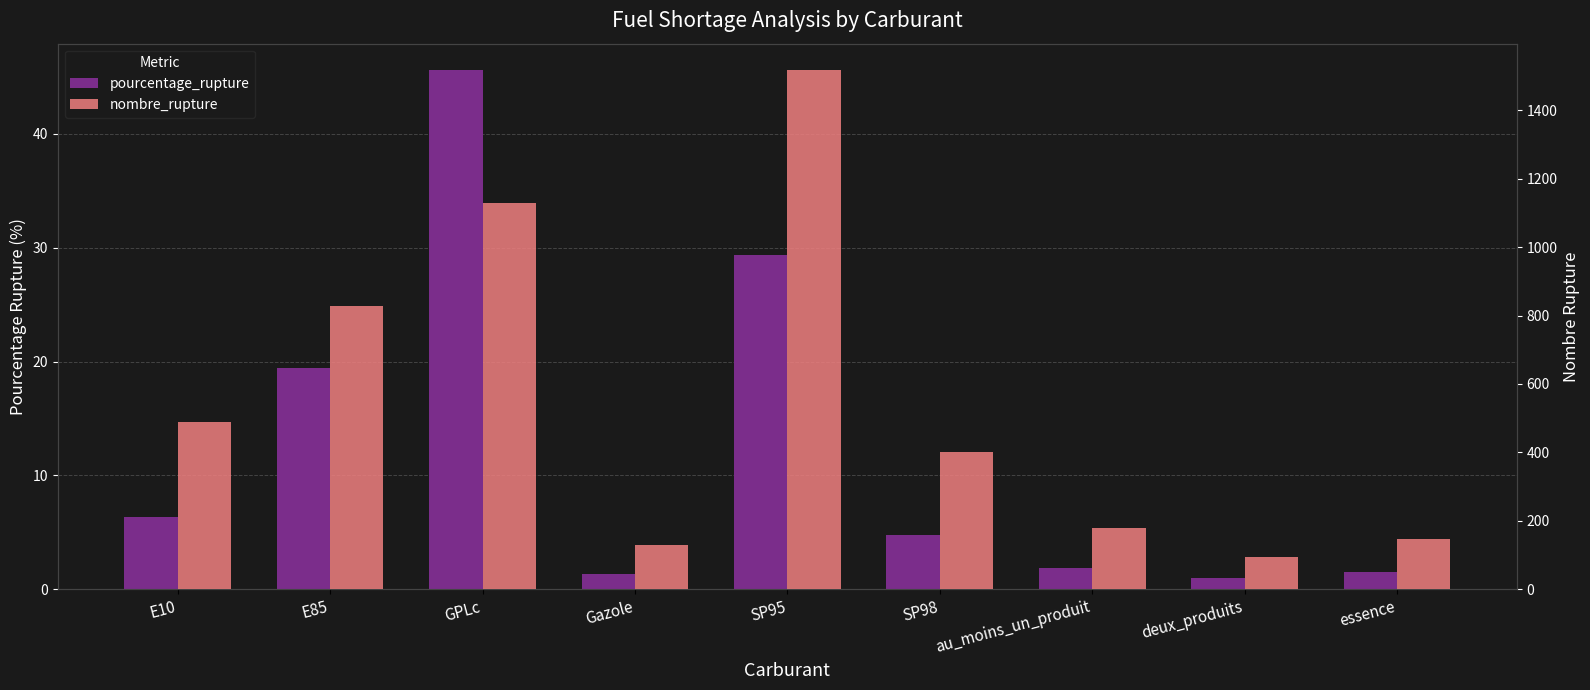

What is the label of the 9th bar from the left?

essence